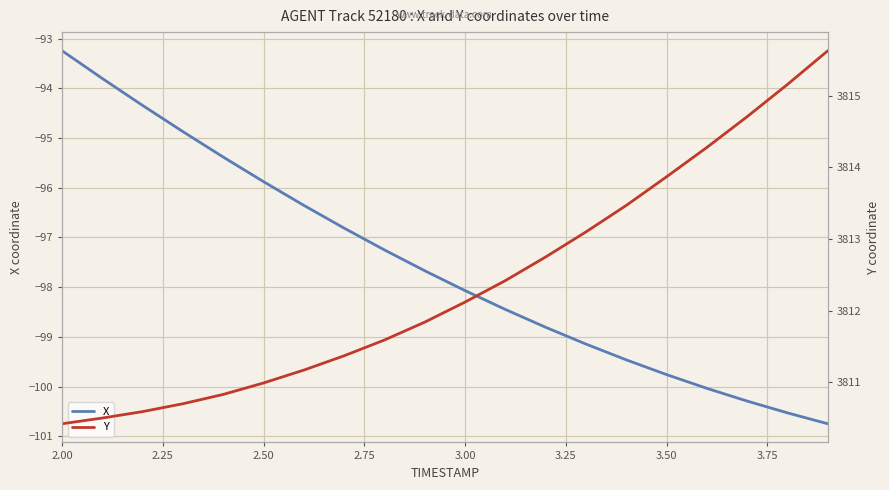

What is the highest value of the X series?

-93.2